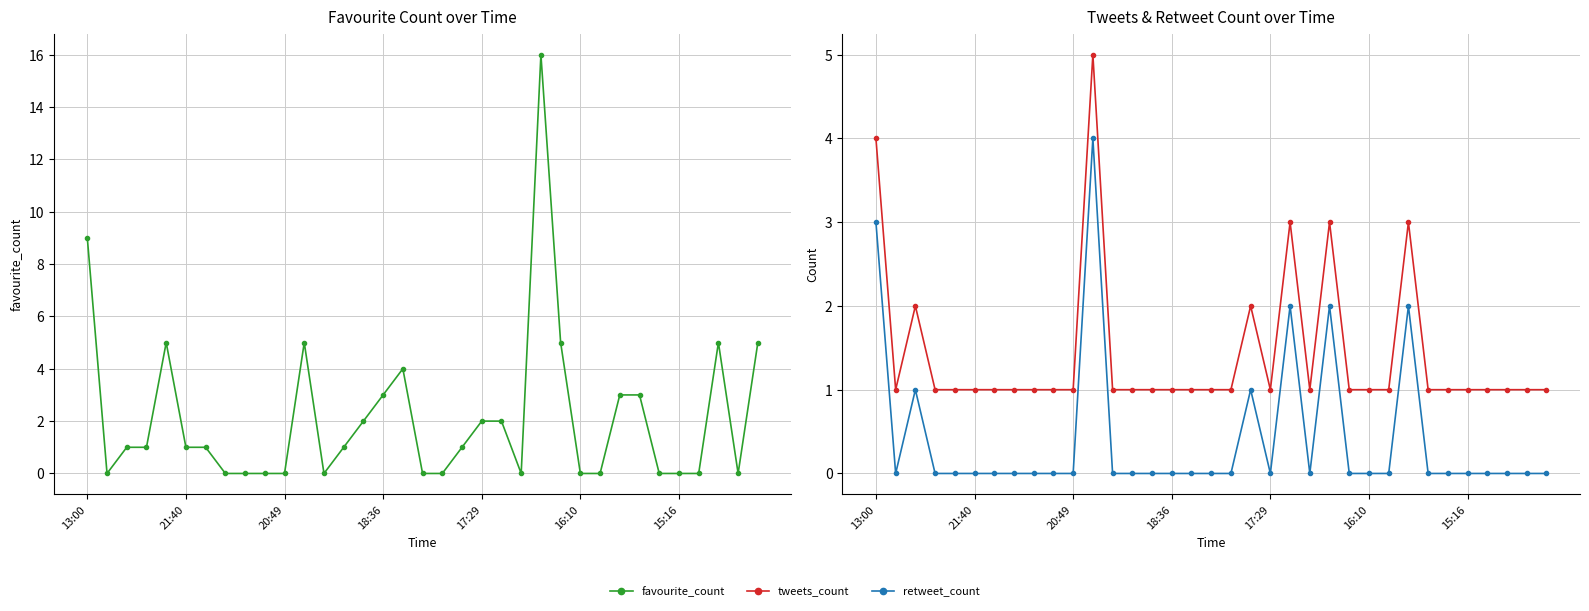

At 20:49, list the series in order from smallest to largest.

favourite_count, retweet_count, tweets_count